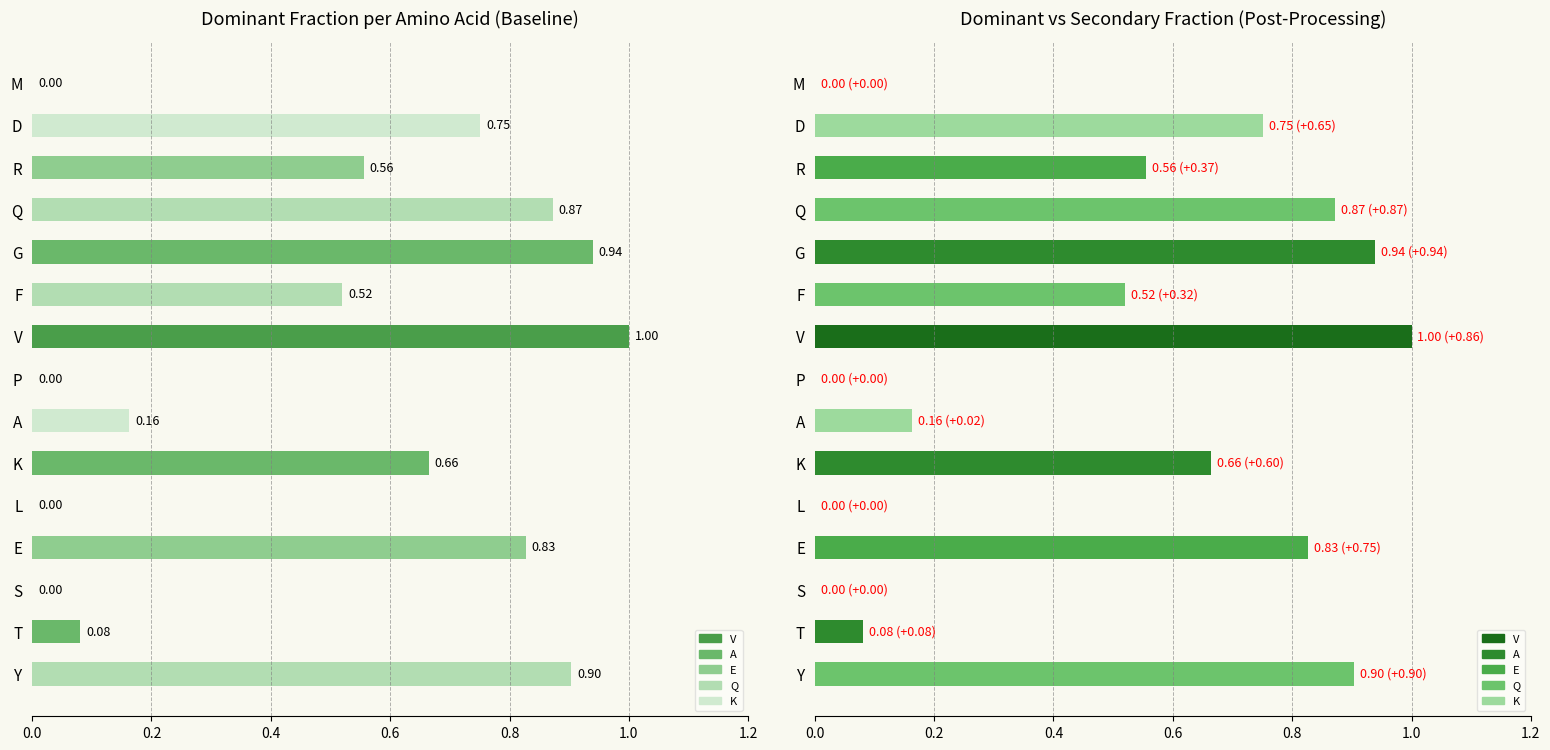

Reading right to left, transcribe all the data shown in this chart.

V: Y=0.0	T=0.0	S=0.0	E=0.0	L=0.0	K=0.0	A=0.0	P=0.0	V=1.0	F=0.0	G=0.0	Q=0.0	R=0.0	D=0.0	M=0.0
A: Y=0.0	T=0.1	S=0.0	E=0.1	L=0.0	K=0.7	A=0.1	P=0.0	V=0.1	F=0.0	G=0.9	Q=0.0	R=0.0	D=0.0	M=0.0
E: Y=0.0	T=0.0	S=0.0	E=0.8	L=0.0	K=0.0	A=0.0	P=0.0	V=0.0	F=0.2	G=0.0	Q=0.0	R=0.6	D=0.0	M=0.0
Q: Y=0.9	T=0.0	S=0.0	E=0.1	L=0.0	K=0.0	A=0.1	P=0.0	V=0.0	F=0.5	G=0.0	Q=0.9	R=0.0	D=0.1	M=0.0
K: Y=0.0	T=0.0	S=0.0	E=0.0	L=0.0	K=0.1	A=0.2	P=0.0	V=0.1	F=0.0	G=0.0	Q=0.0	R=0.2	D=0.8	M=0.0